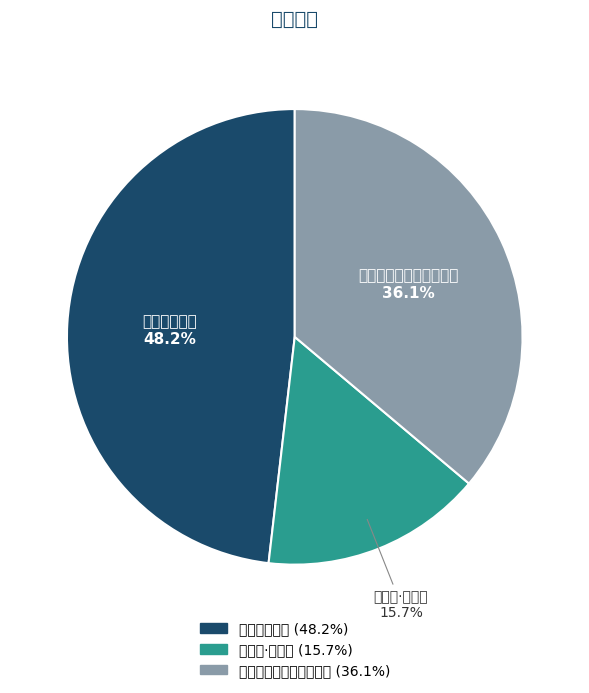

To the nearest percent, what percentage of the pie is 杨芳灿小重山?

48%